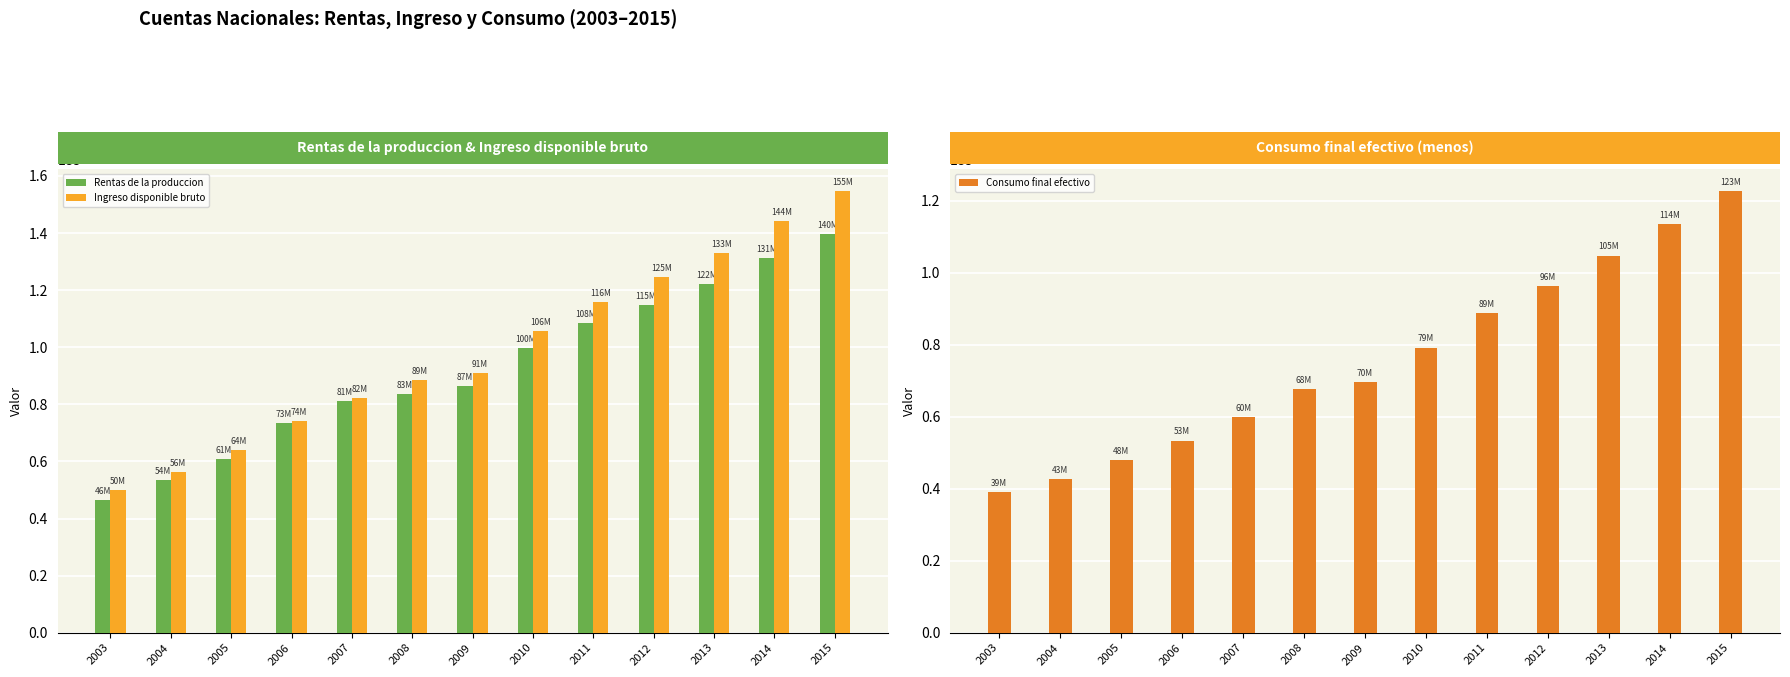

Is the value of Ingreso disponible bruto at 2015 greater than the value of Consumo final efectivo at 2010?

Yes